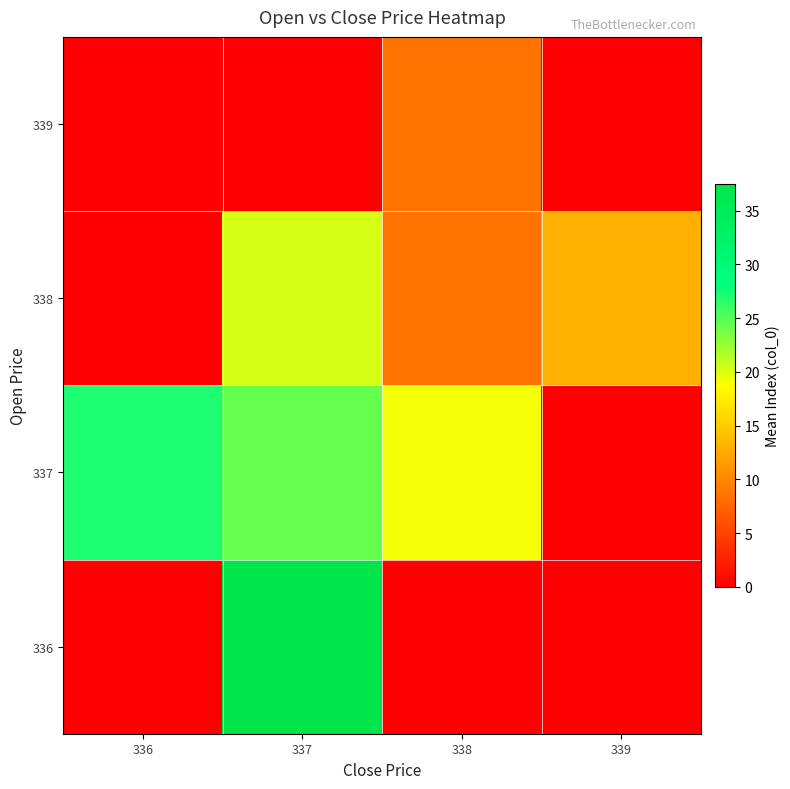

Which label corresponds to the largest value in the chart?

337